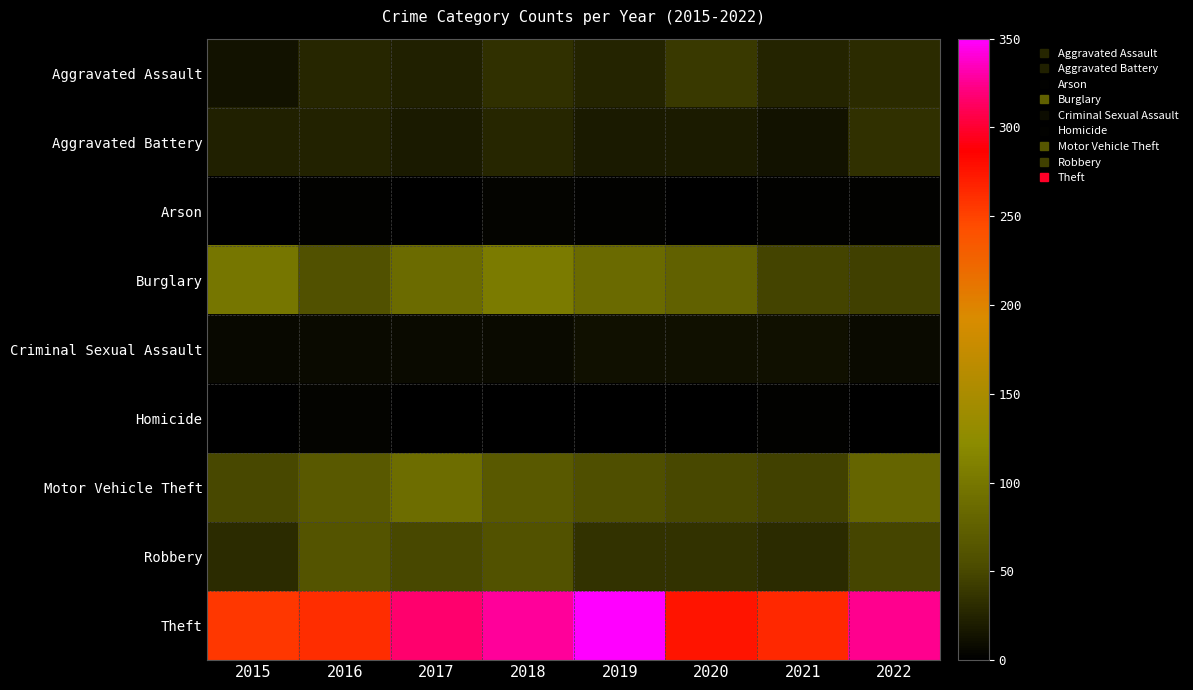

Which series has the largest total across all categories?

Theft